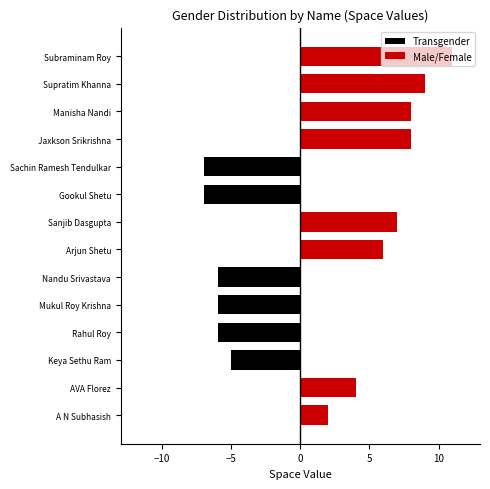

Does the chart contain stacked bars?

No